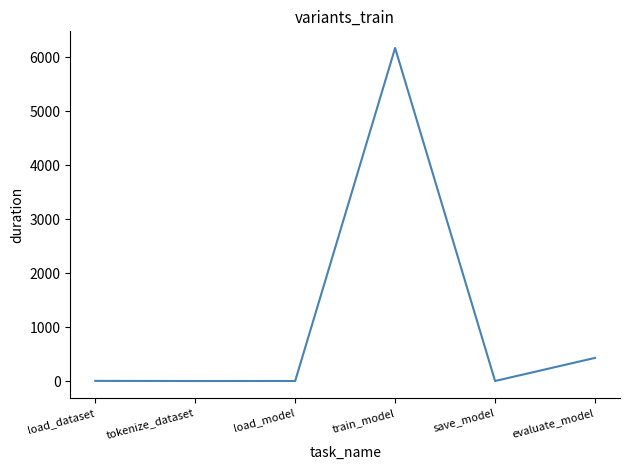

True or false: there are more than 0 points higher than both neighbors.

True